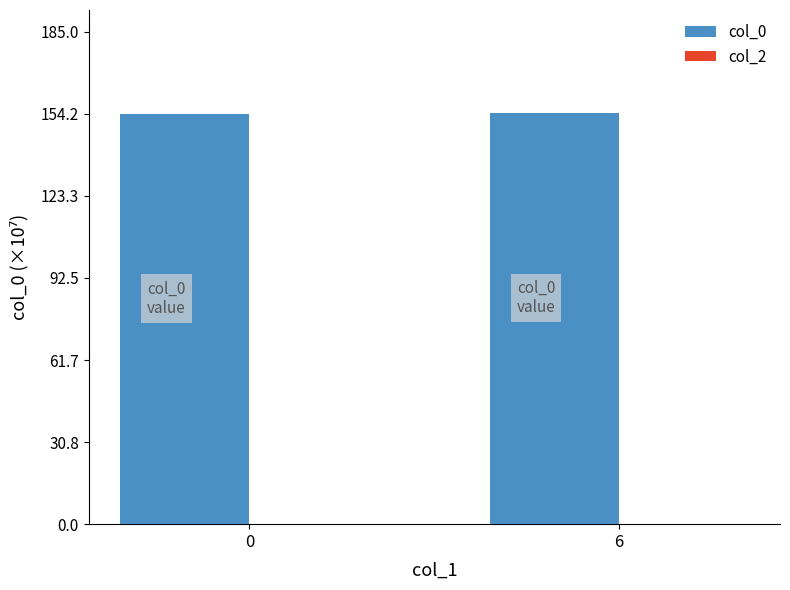

What is the value of the 1st bar from the left?

153.9